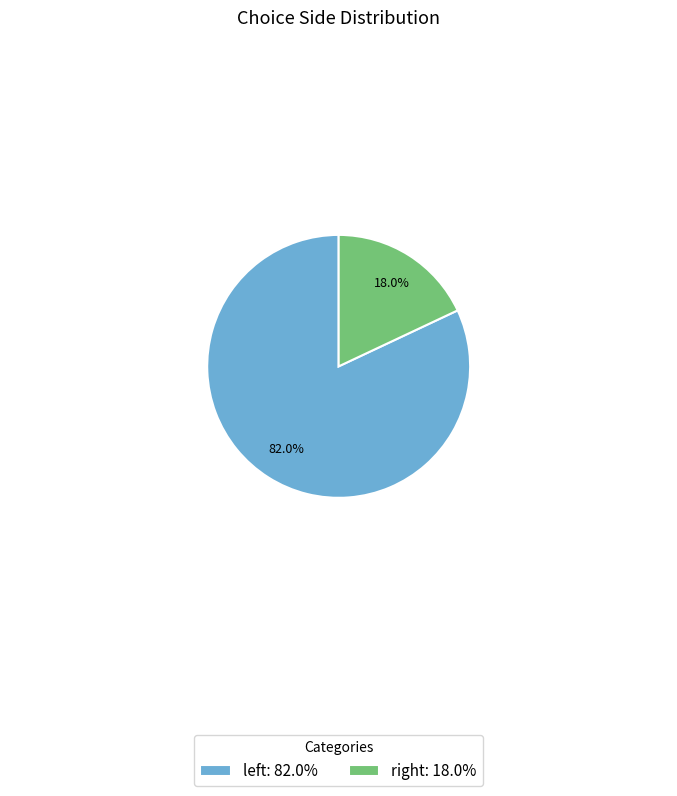

What is the largest slice in the pie chart?

left